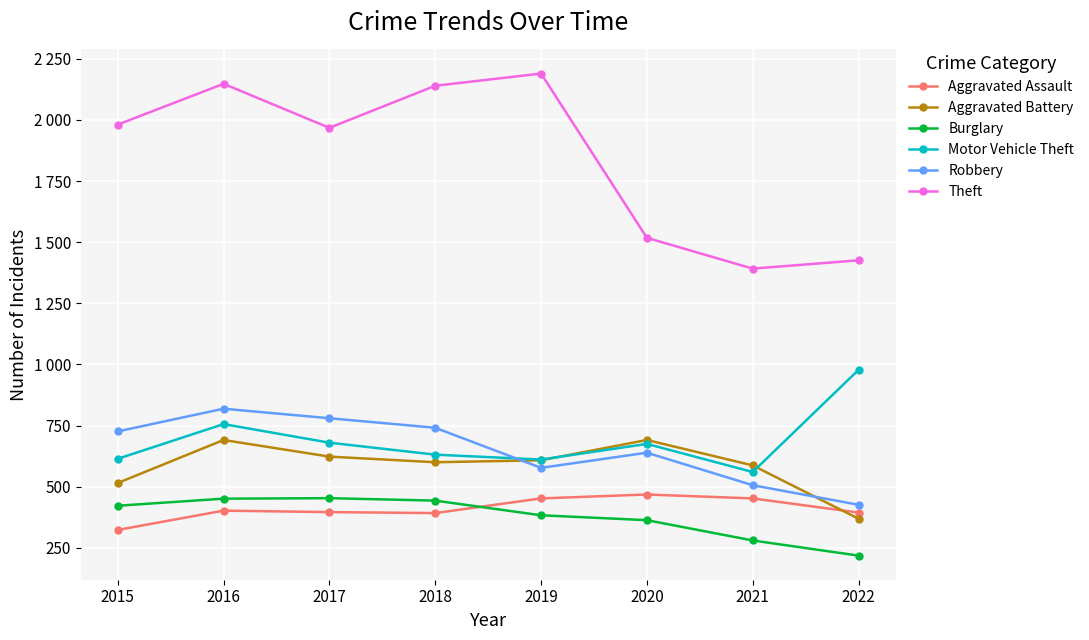

Where does the Aggravated Battery series first go above 608?

2016